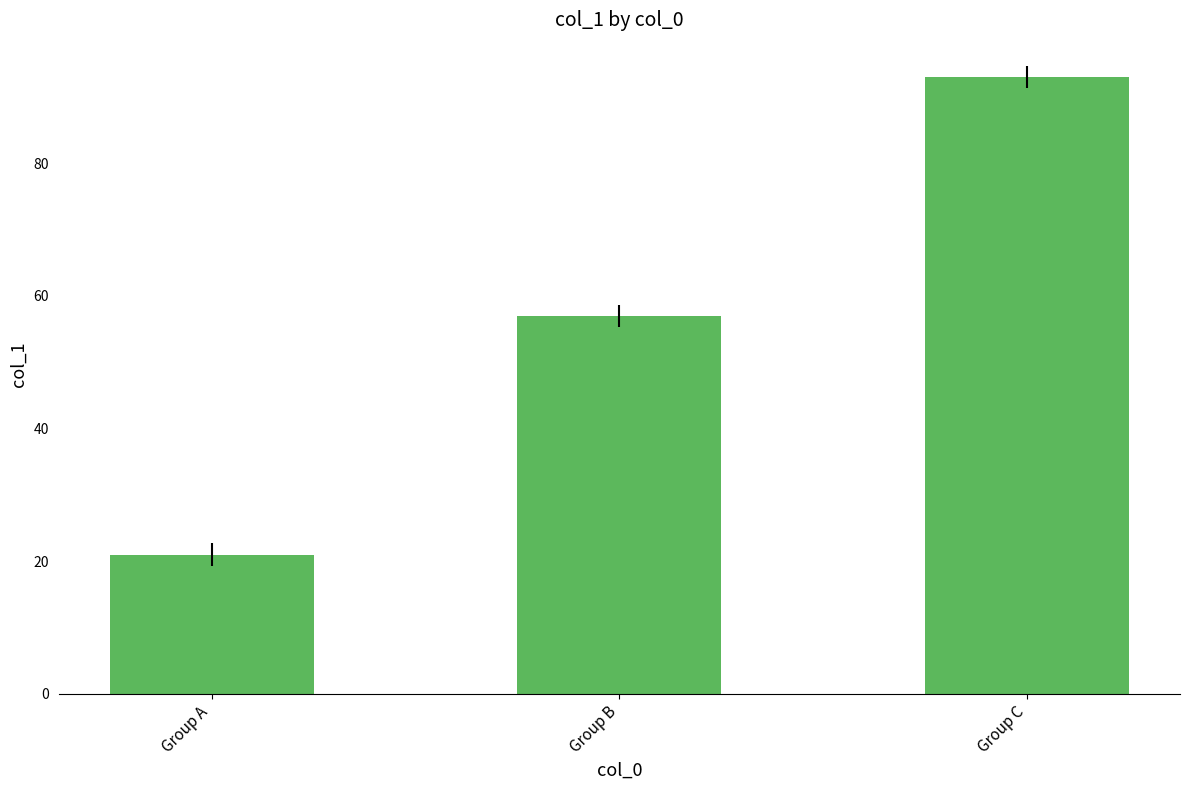

True or false: the data shows 21 at Group A.

True